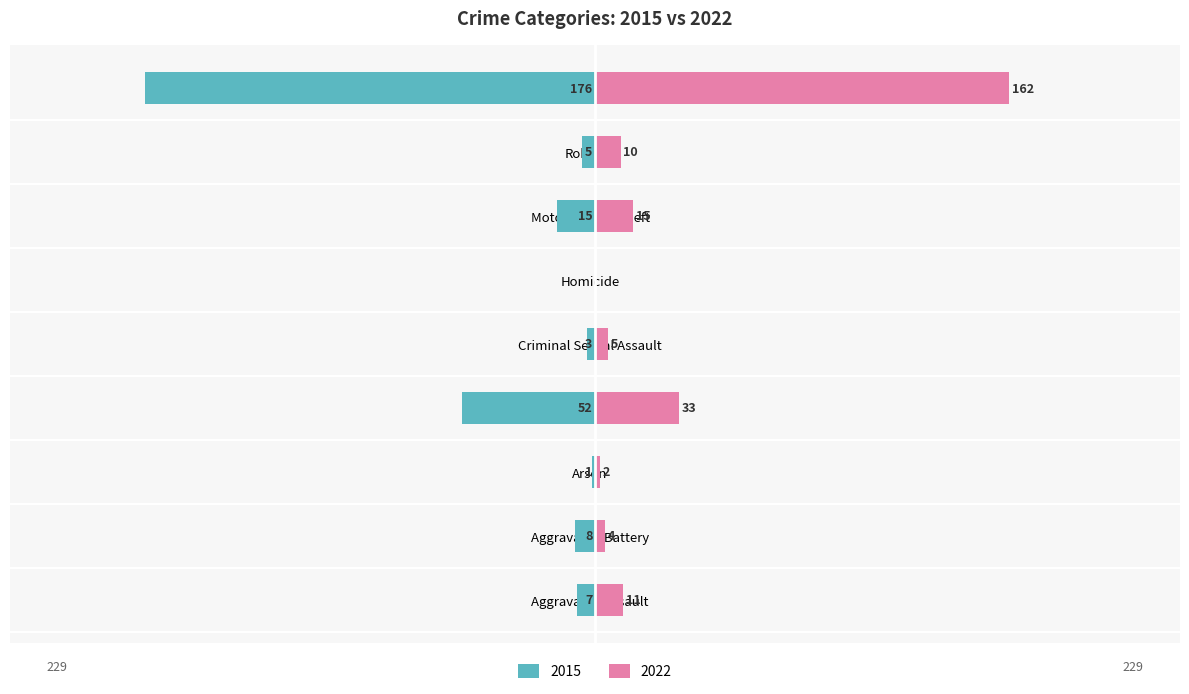

How many values in the 2015 series exceed -7?

4